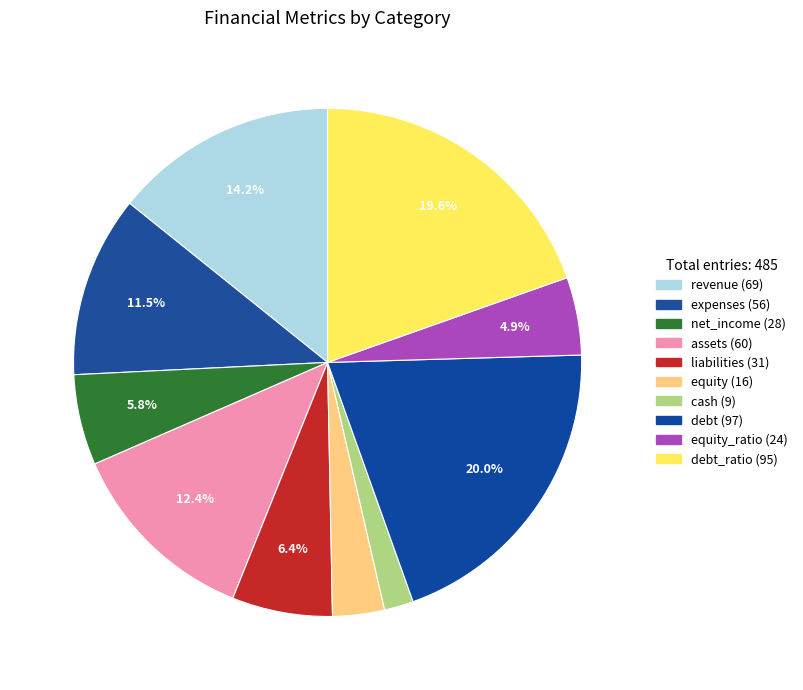

Which slice is the largest?

debt